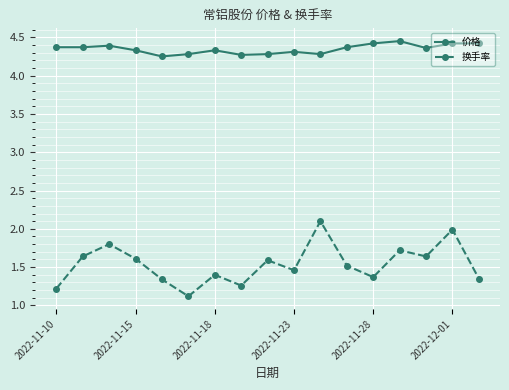

Which series has the widest spread of values?

换手率